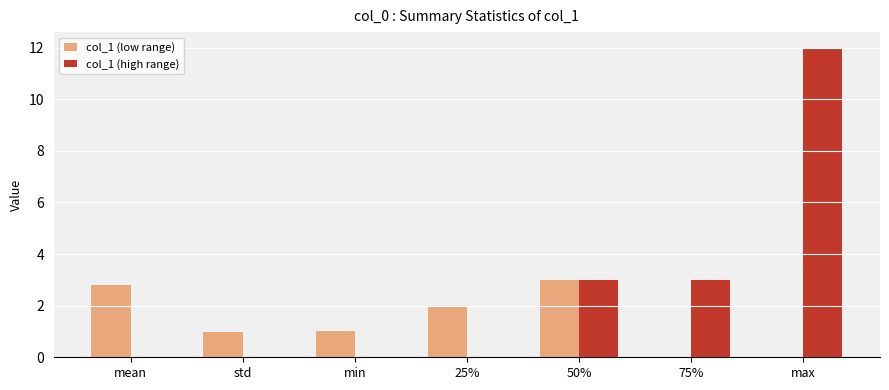

At which category is the sum across all series the highest?

max